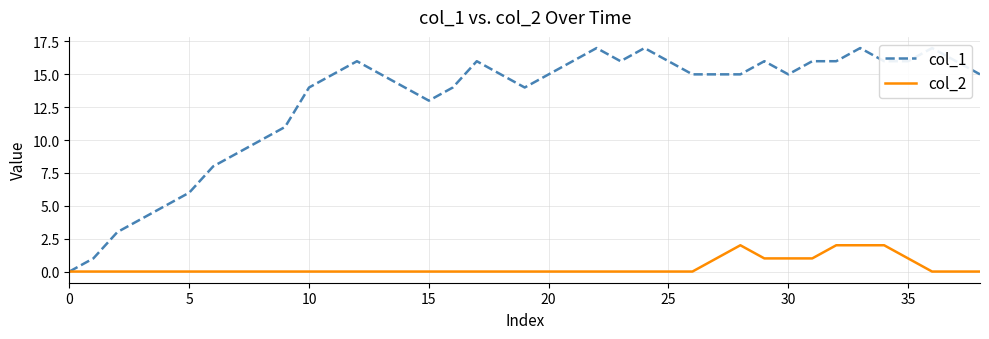

True or false: col_1 and col_2 intersect in this chart.

False